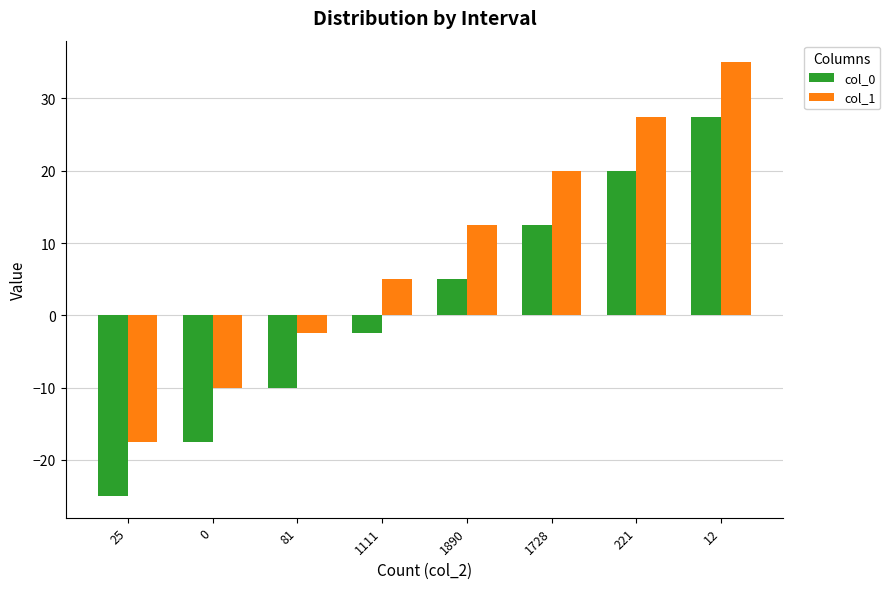

True or false: col_1 has a value of 5.0 at 1111.

True